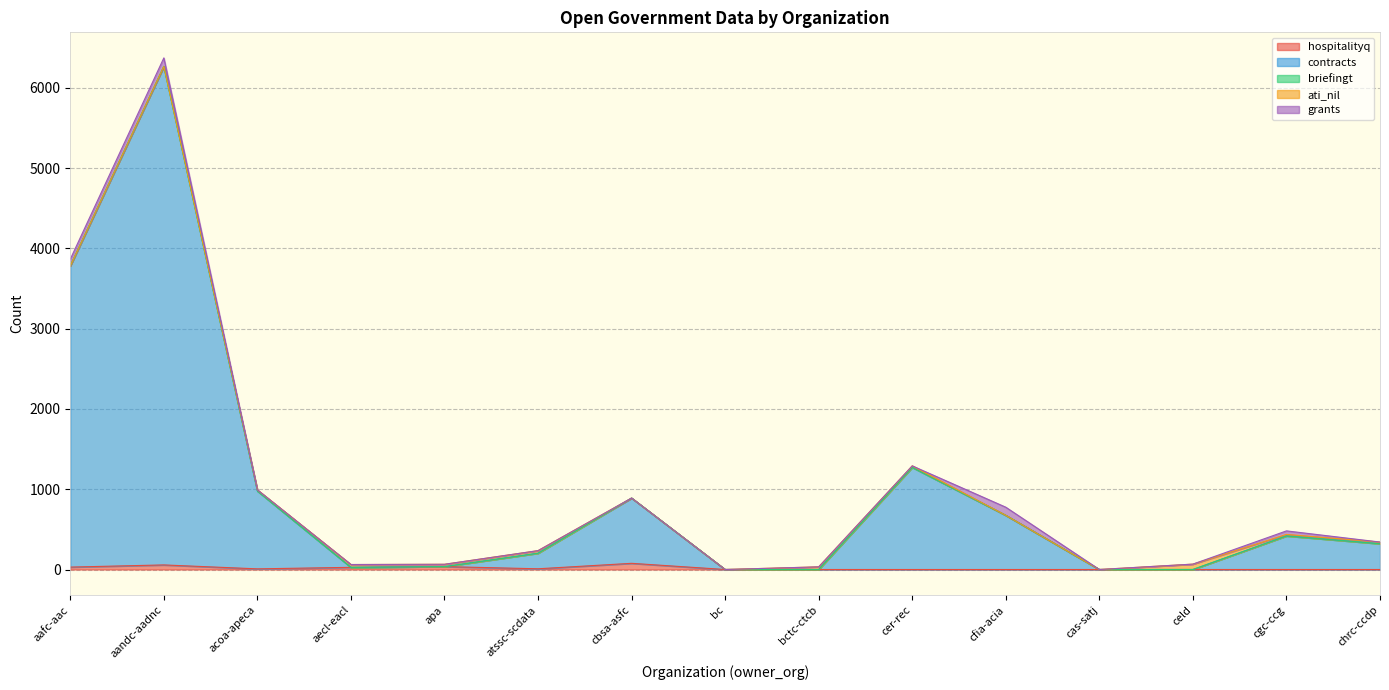

How many lines are shown in the chart?

5